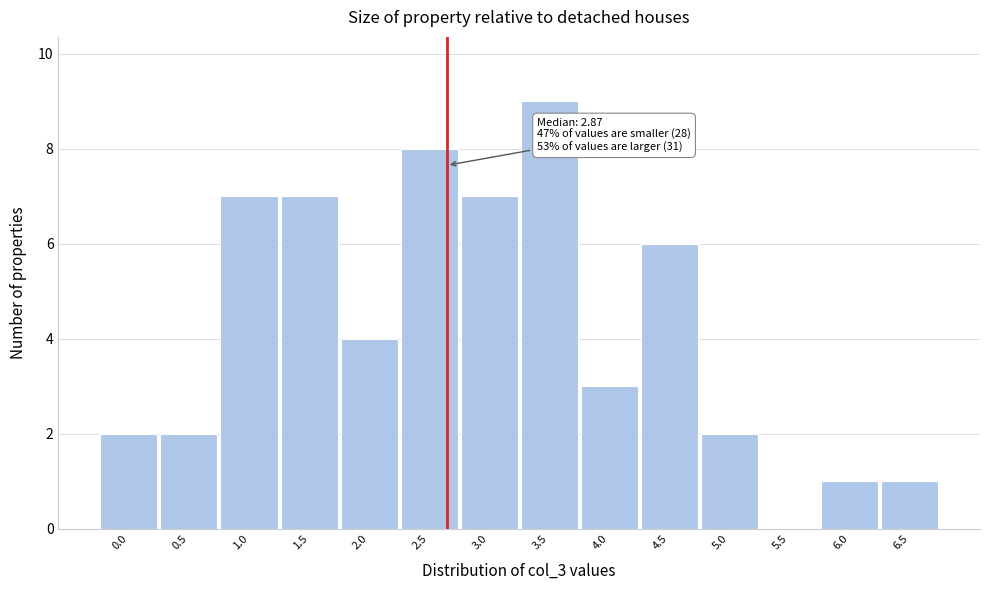

Reading left to right, what are all the values shown in this chart?

0.0=2	0.5=2	1.0=7	1.5=7	2.0=4	2.5=8	3.0=7	3.5=9	4.0=3	4.5=6	5.0=2	5.5=0	6.0=1	6.5=1